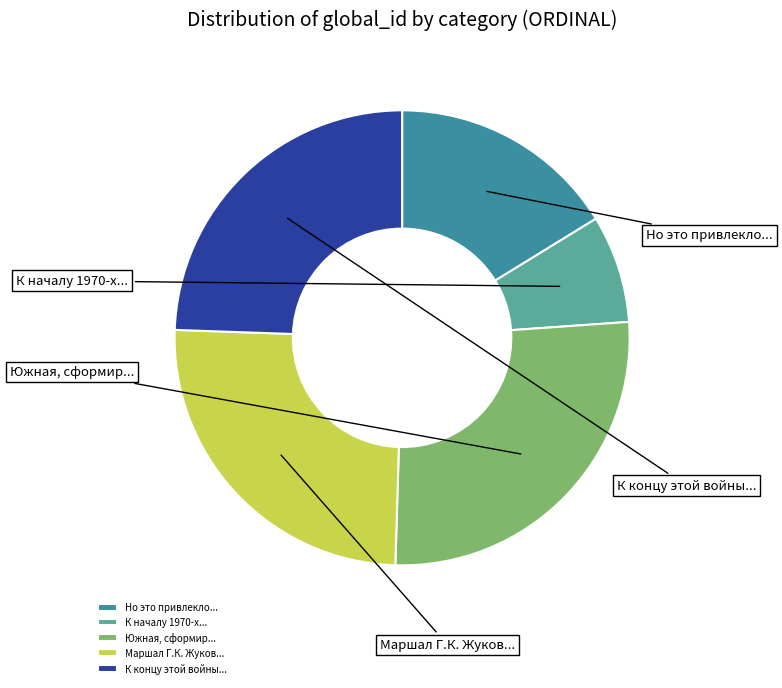

Is there any slice that represents more than half of the pie?

No